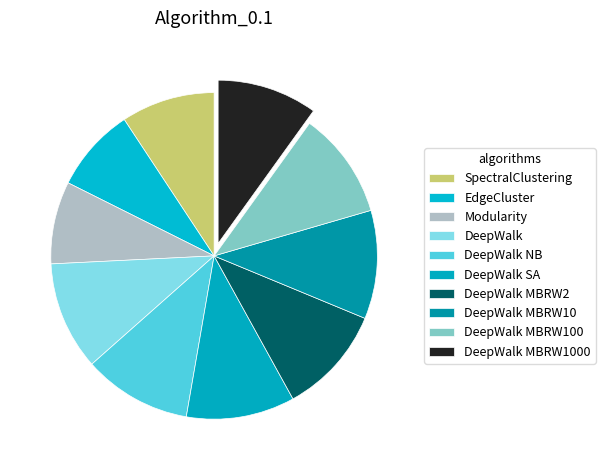

To the nearest percent, what is the average slice percentage?

10%